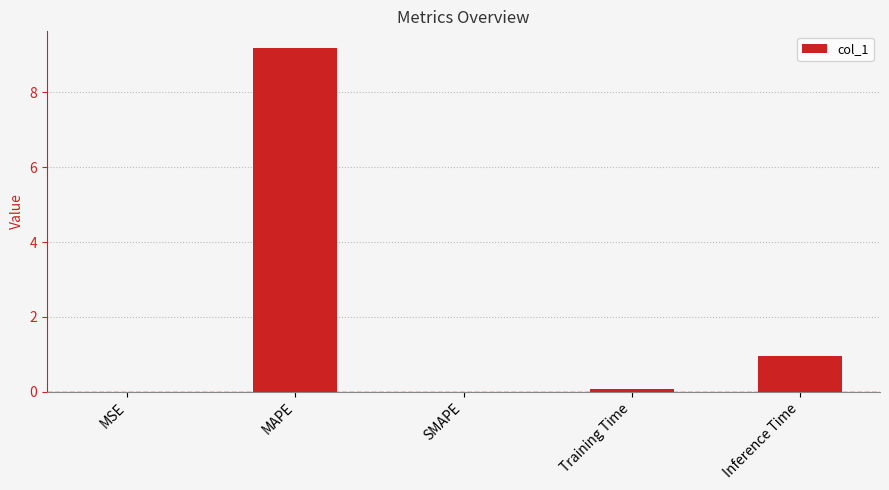

What is the change in value from MAPE to SMAPE?

-9.2